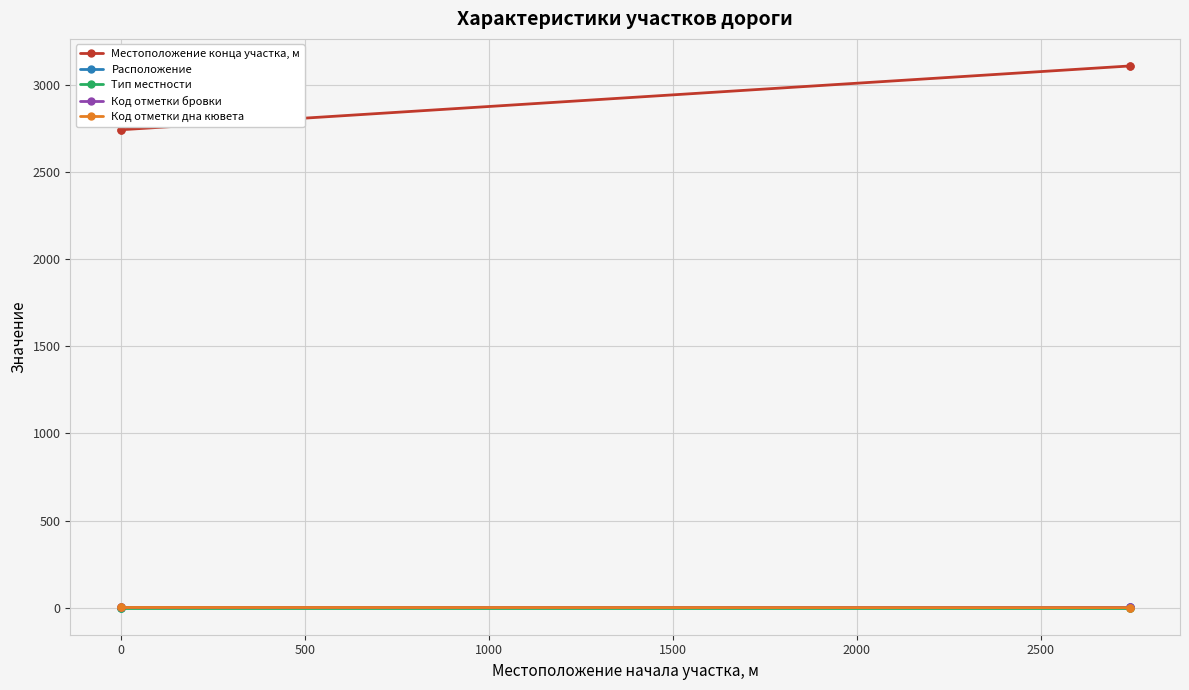

What is the difference between the maximum and minimum values in the Код отметки дна кювета series?

1